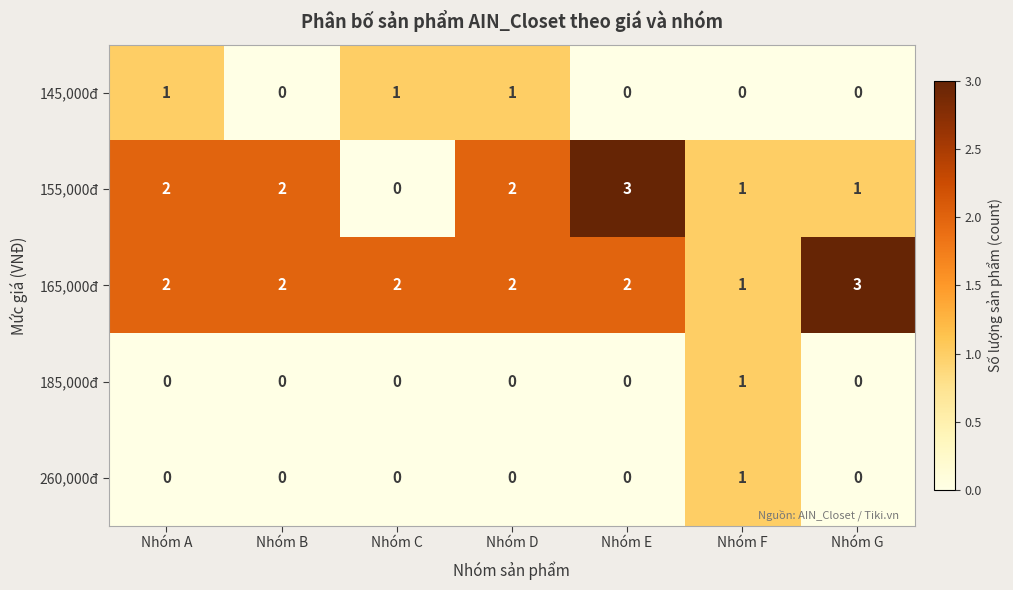

How many data points does each series have?

7